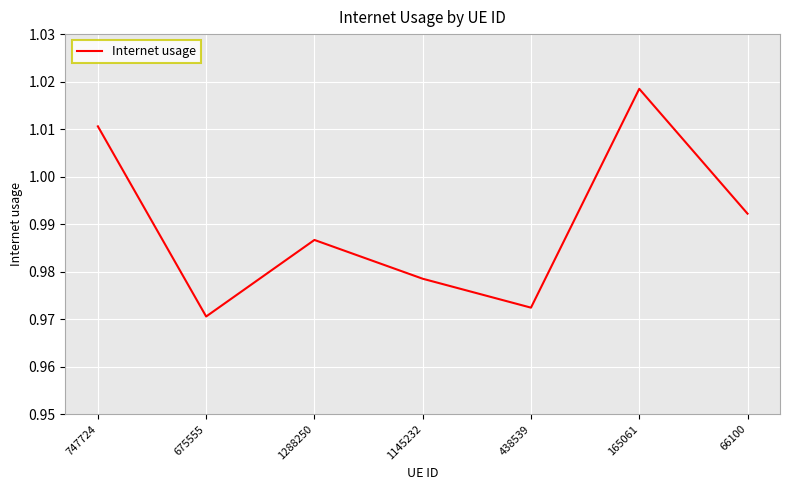

What position from the left is 675555?

2